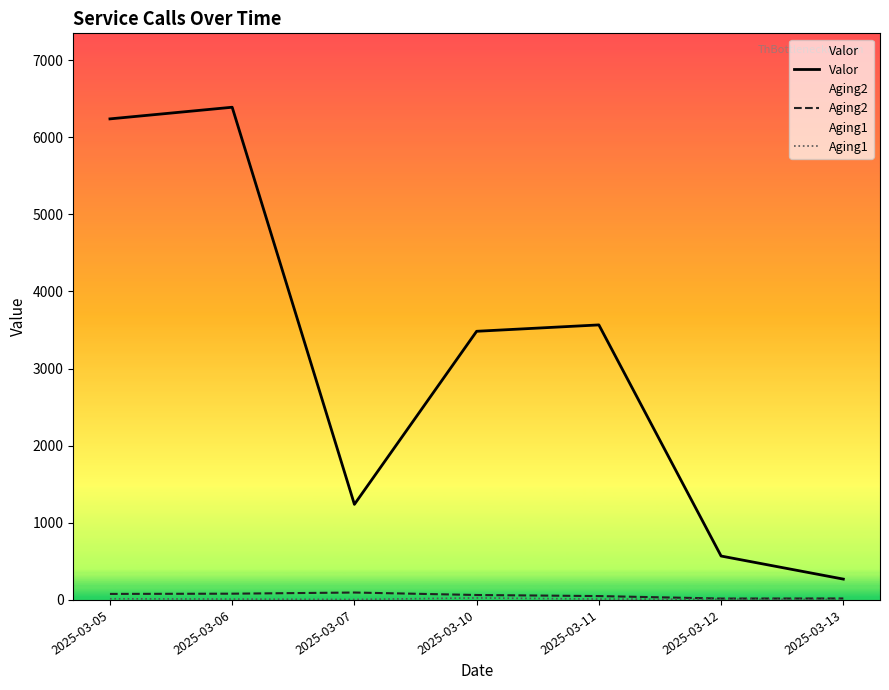

At which label does Aging1 first exceed 11?

2025-03-05